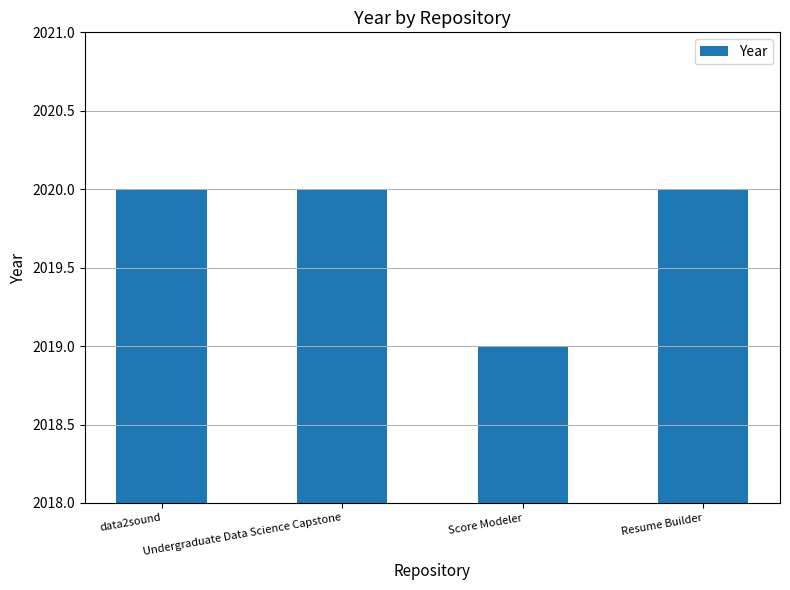

What is the label of the 3rd bar from the left?

Score Modeler